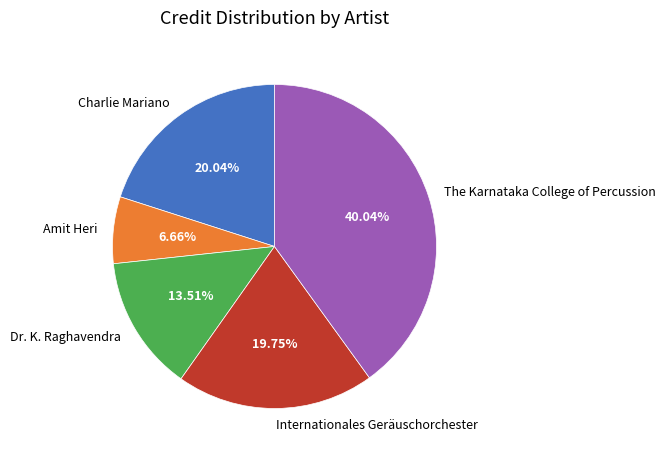

How many segments does this pie chart have?

5